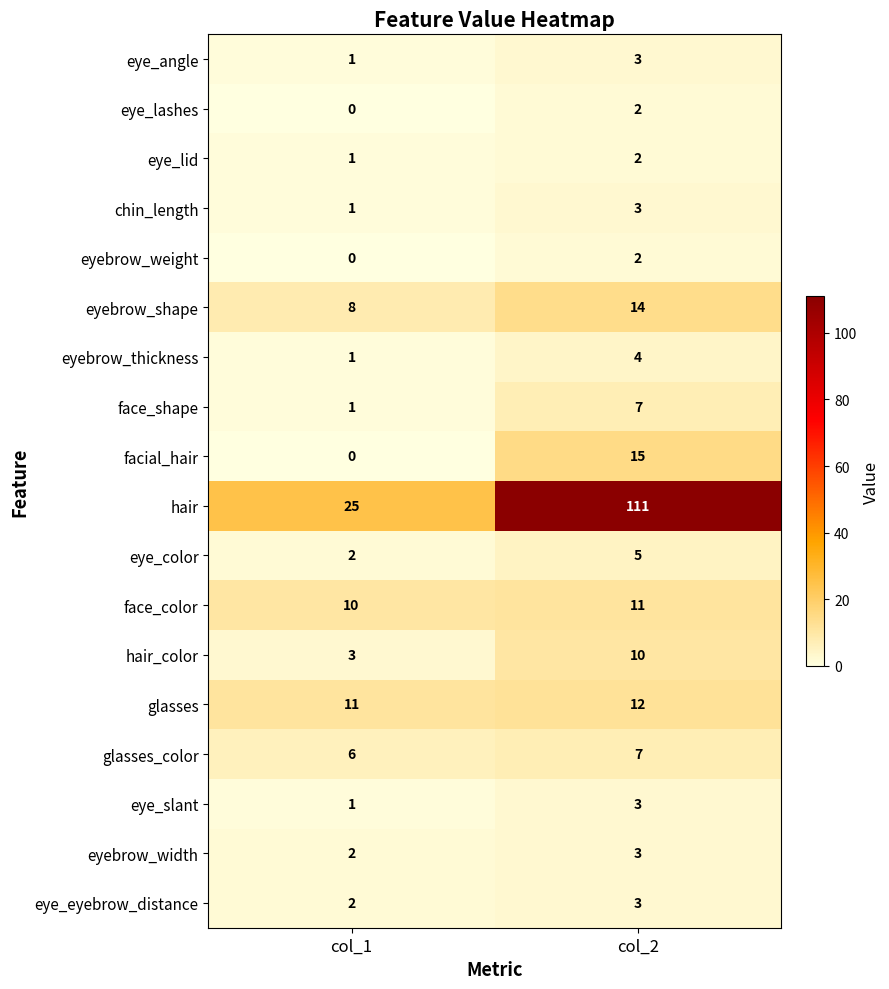

Which series changed the most between col_1 and col_2?

hair